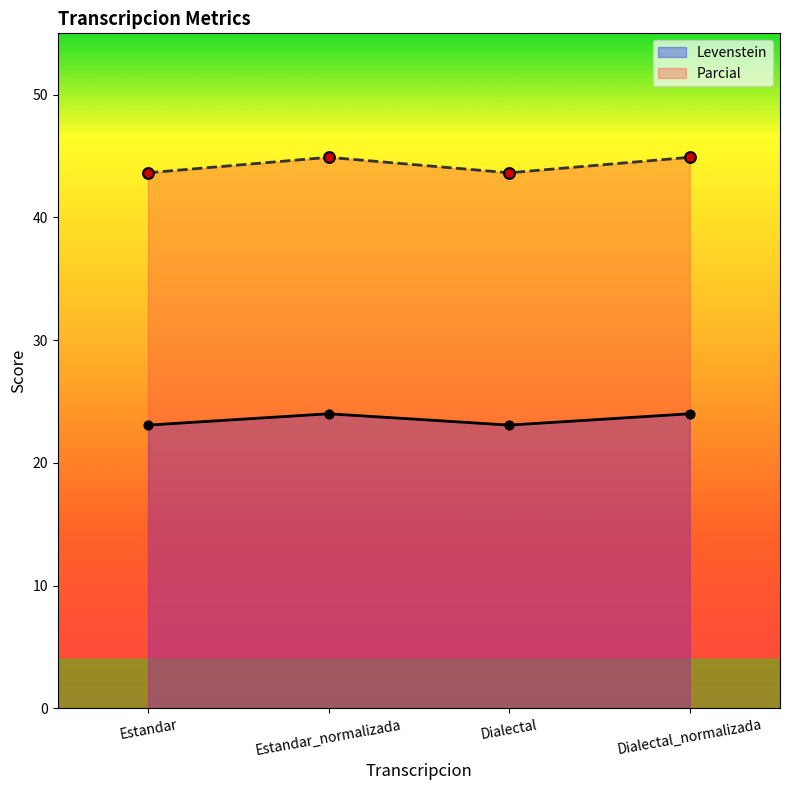

At which category is the sum across all series the highest?

Estandar_normalizada